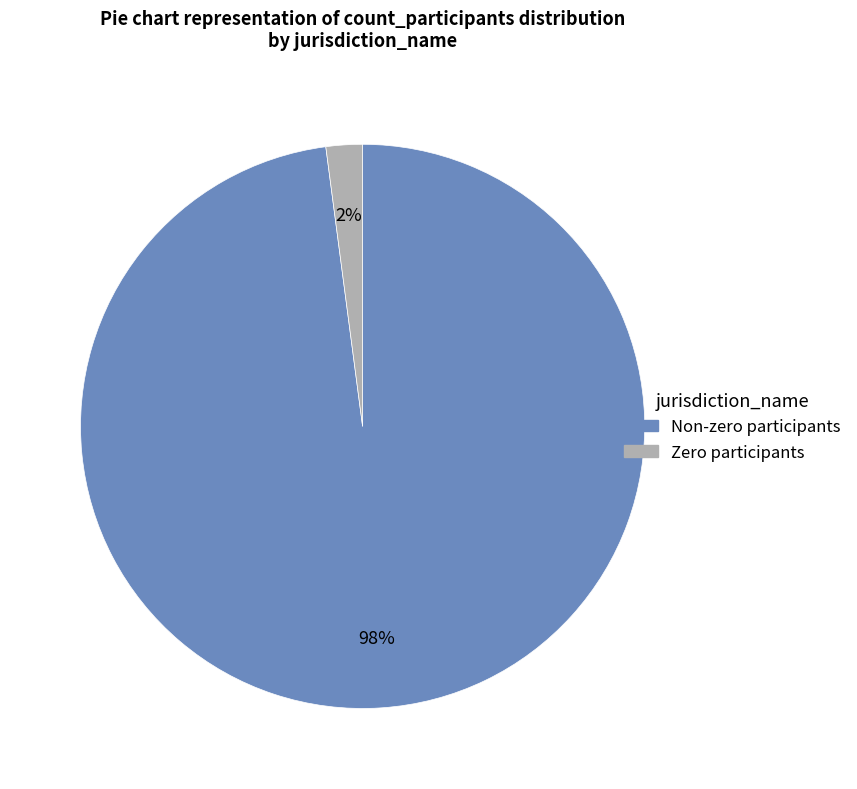

Is there any slice that represents more than half of the pie?

Yes